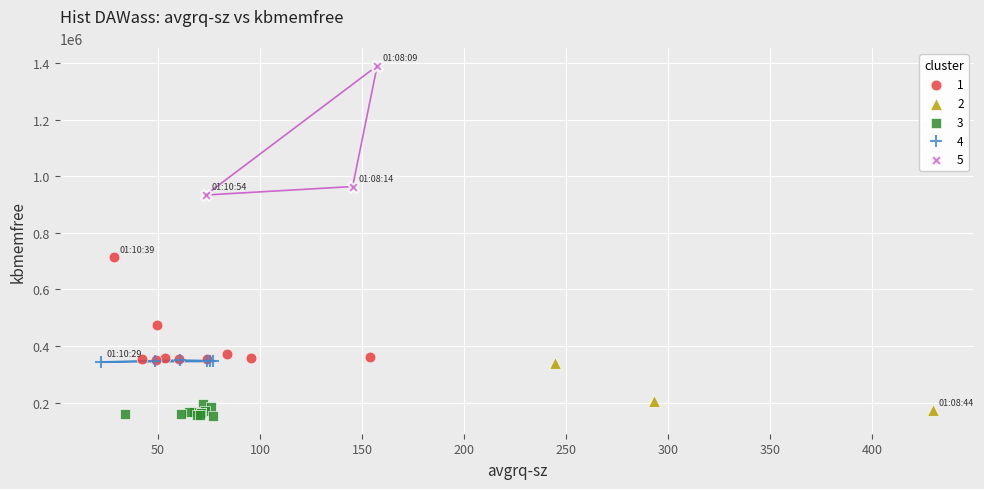

Which series has the widest spread of Y values?

5